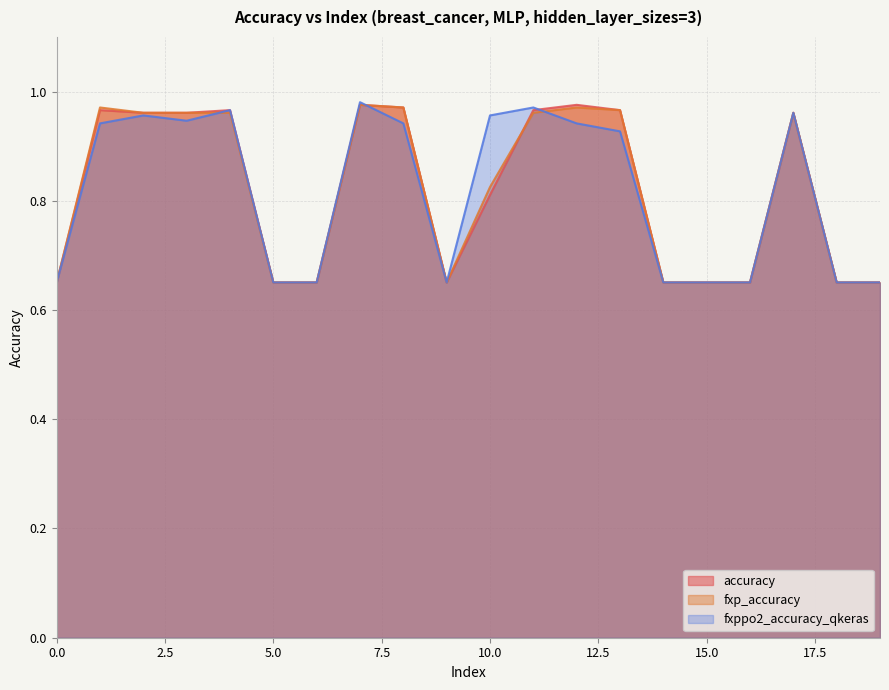

Which series changed the most between 14 and 16?

accuracy